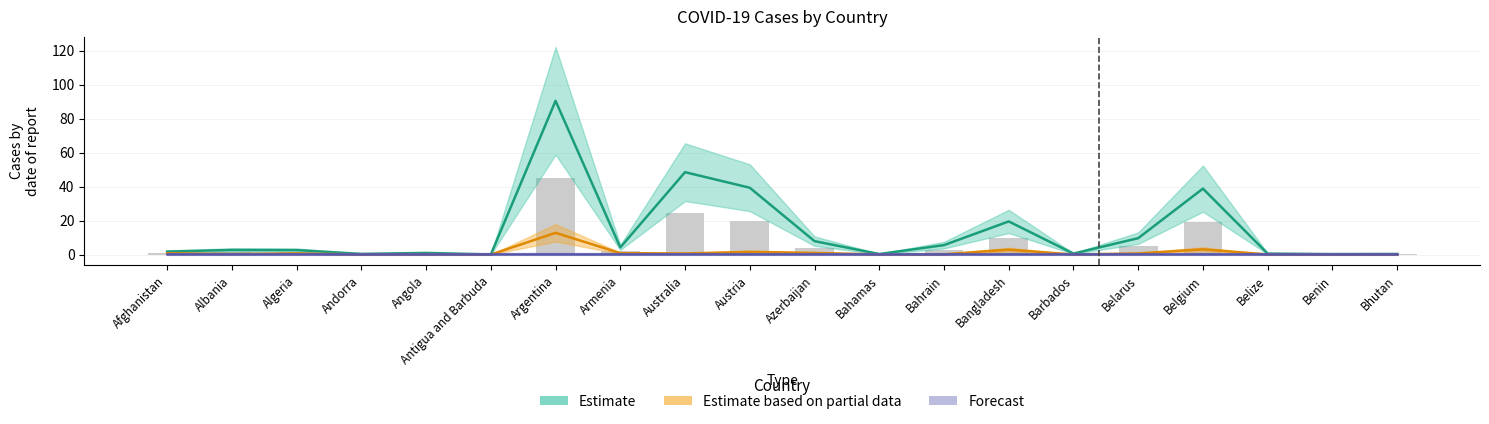

What position from the left is Argentina?

7